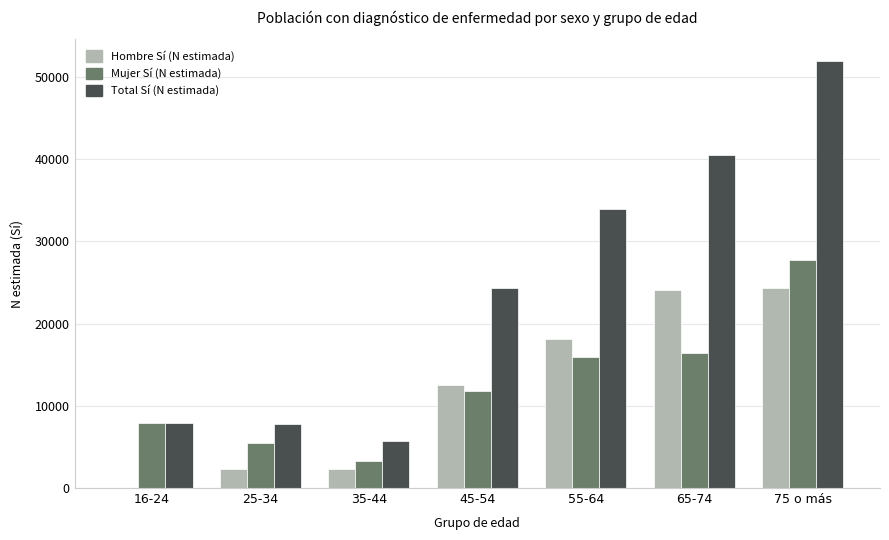

The value of Total Sí (N estimada) at 16-24 is 13782. True or false?

False